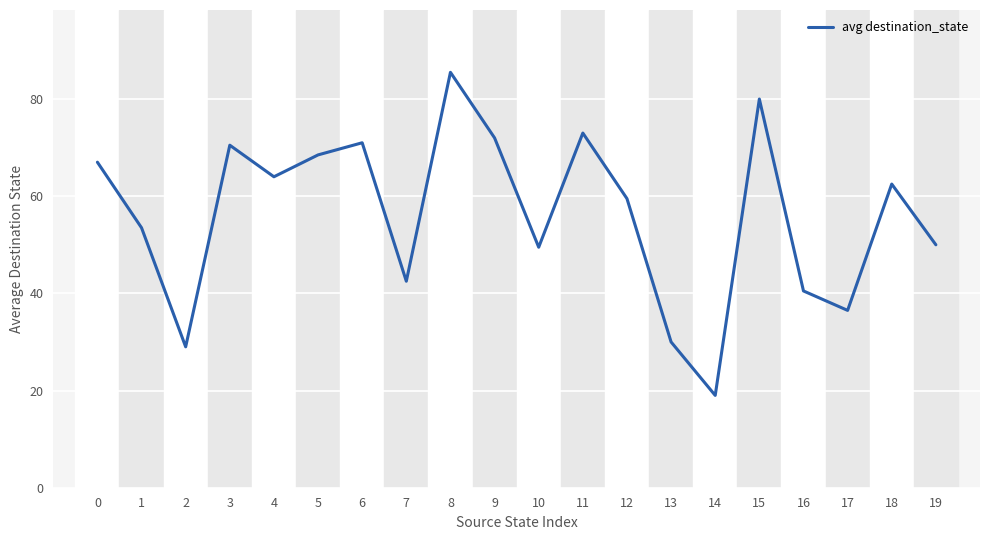

The value at 19 is 70.6. True or false?

False